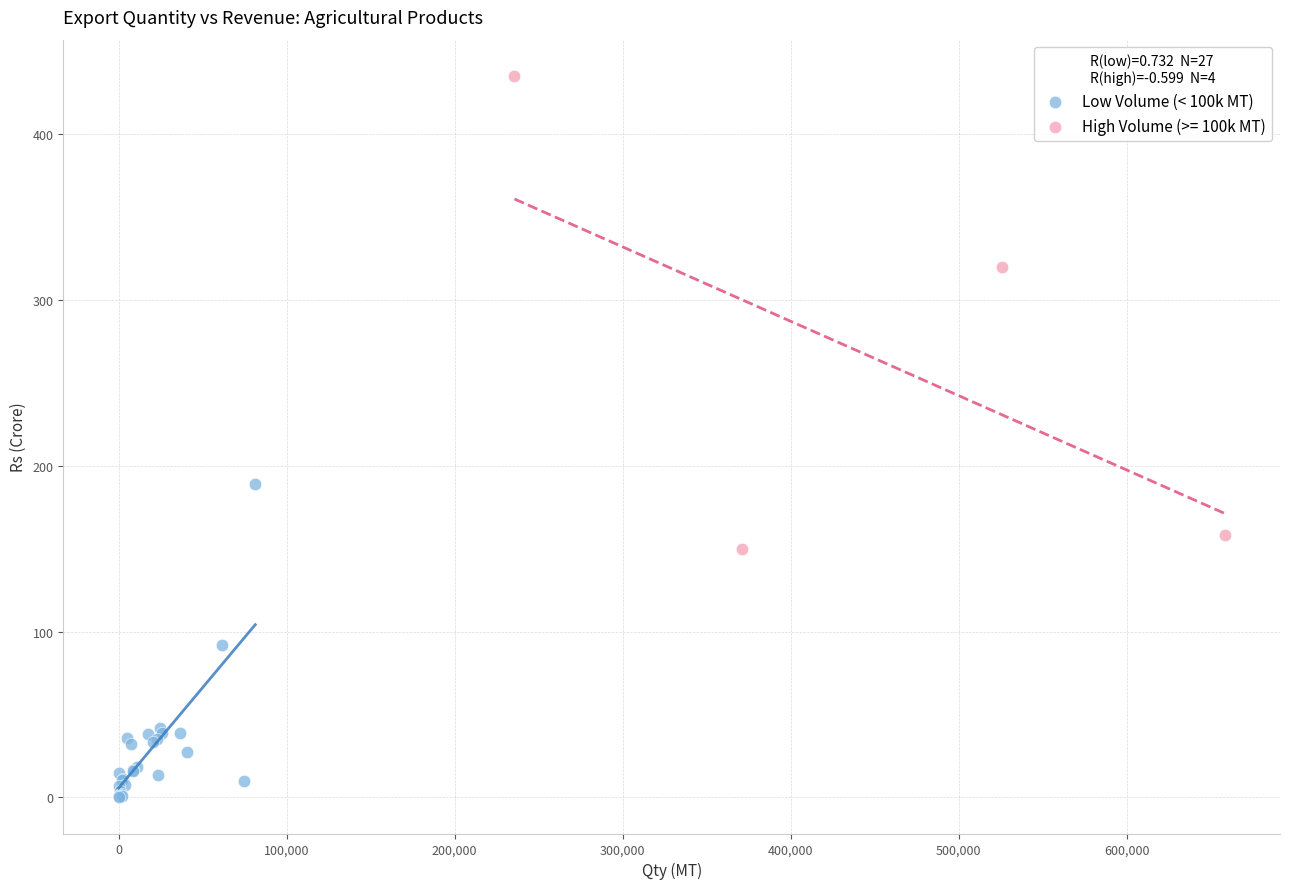

Which series has the widest spread of Y values?

High Volume (>= 100k MT)